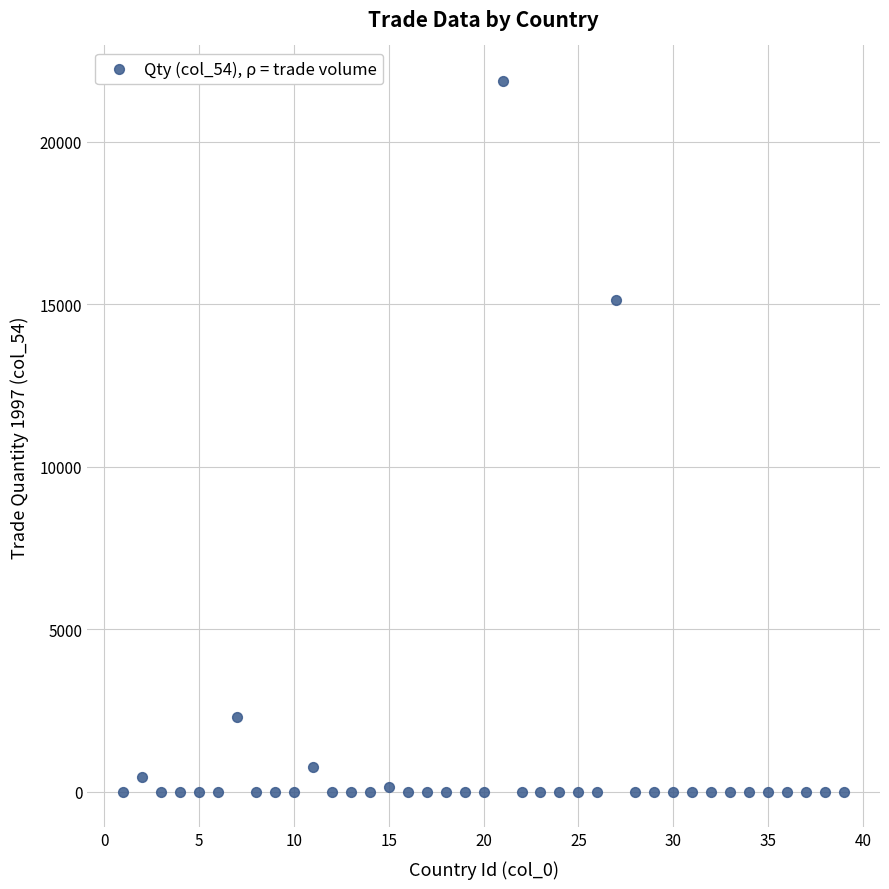

What is the range of Y values (max minus min)?

21867